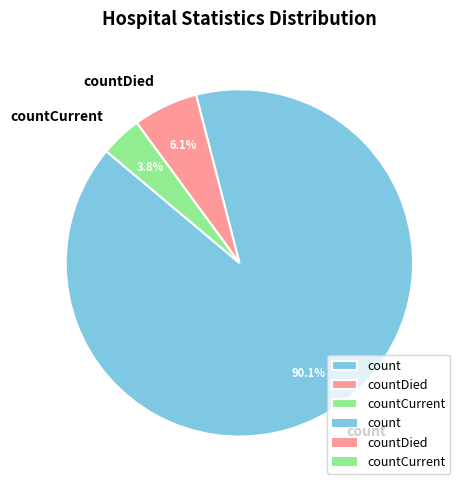

How many segments does this pie chart have?

3